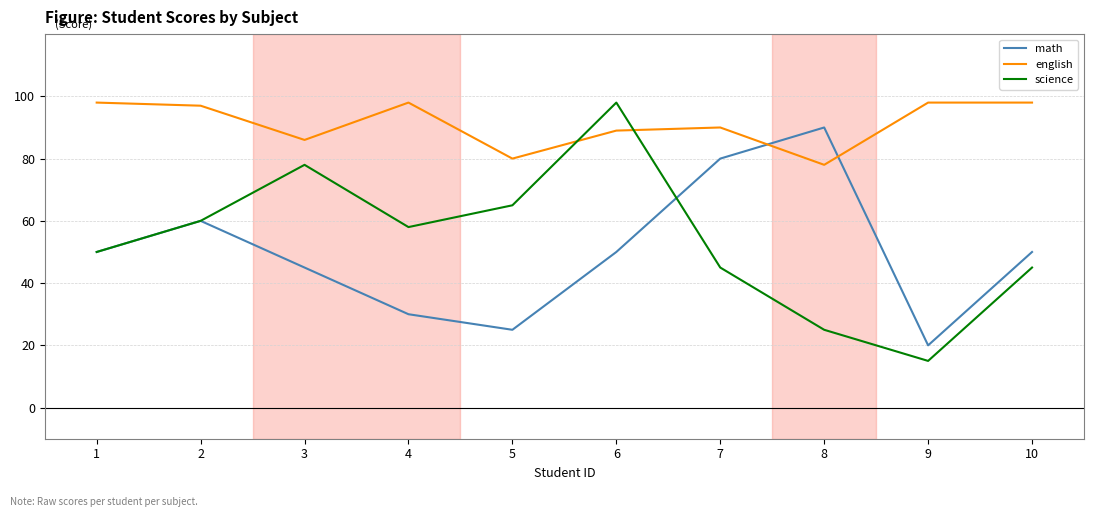

Reading left to right, list all the values displayed in this chart.

math: 1=50	2=60	3=45	4=30	5=25	6=50	7=80	8=90	9=20	10=50
english: 1=98	2=97	3=86	4=98	5=80	6=89	7=90	8=78	9=98	10=98
science: 1=50	2=60	3=78	4=58	5=65	6=98	7=45	8=25	9=15	10=45